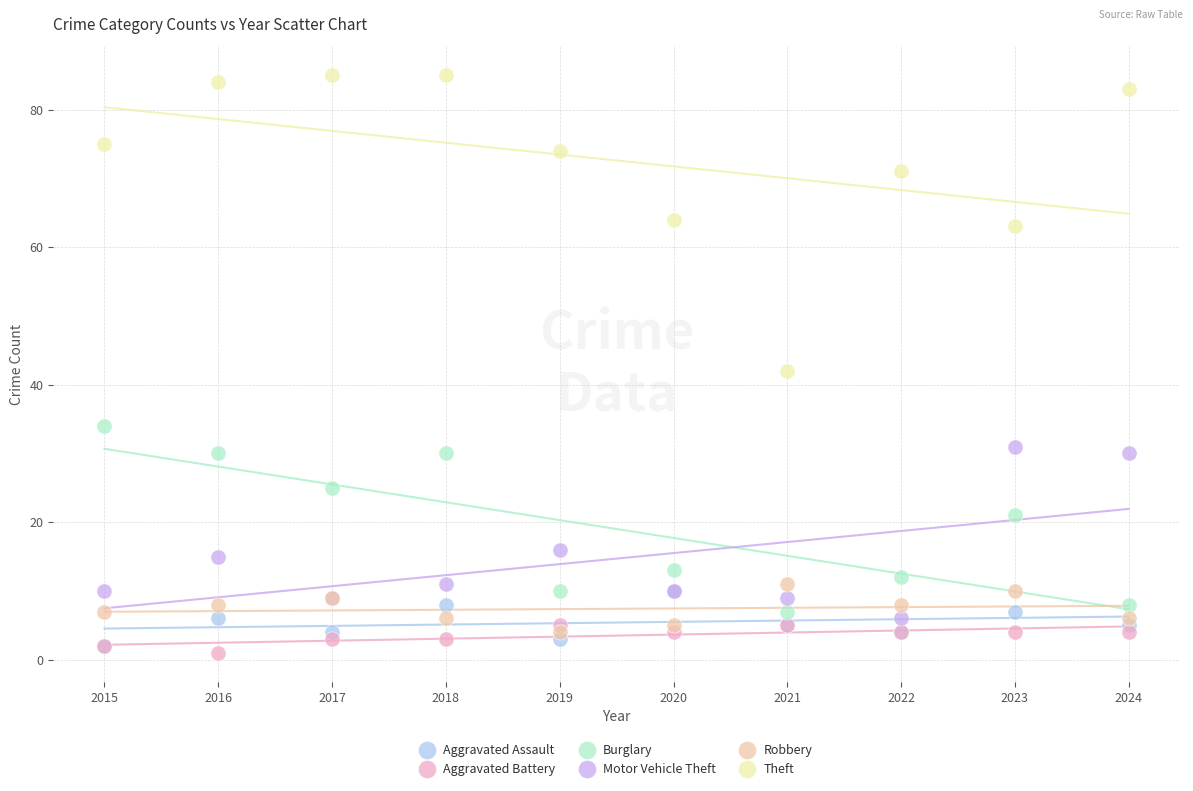

Which series contains the highest Y value?

Theft